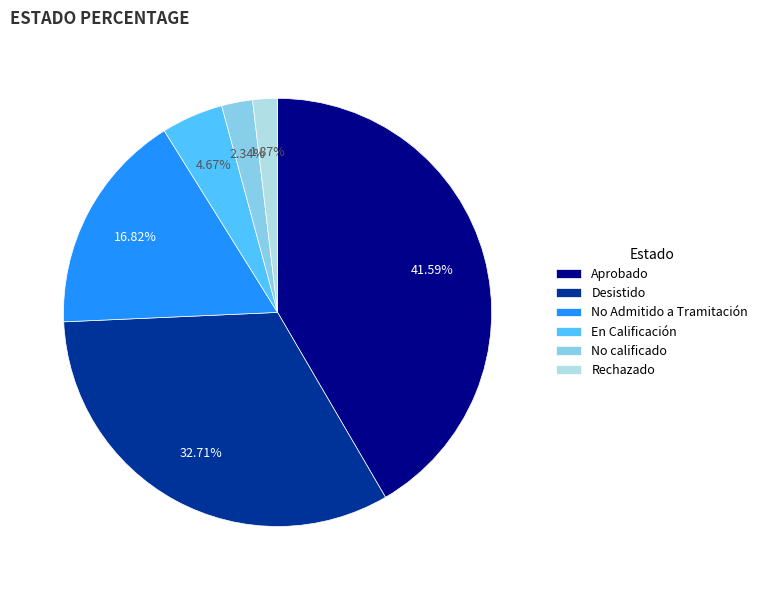

Which has a higher value, Aprobado or En Calificación?

Aprobado